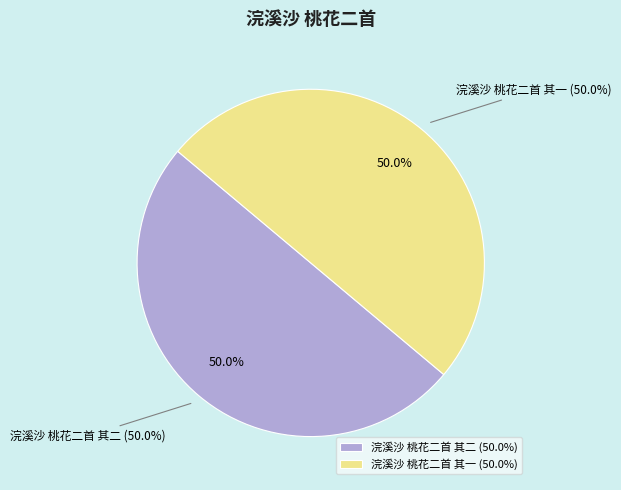

To the nearest percent, what percentage of the pie is 浣溪沙 桃花二首 其一?

50%